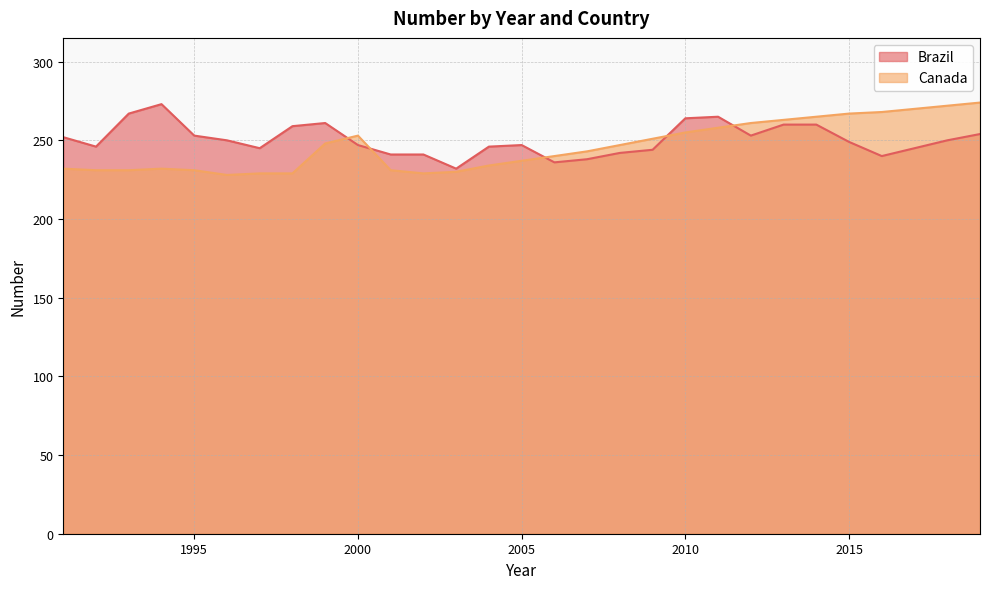

List the series in order of their overall mean, lowest first.

Canada, Brazil